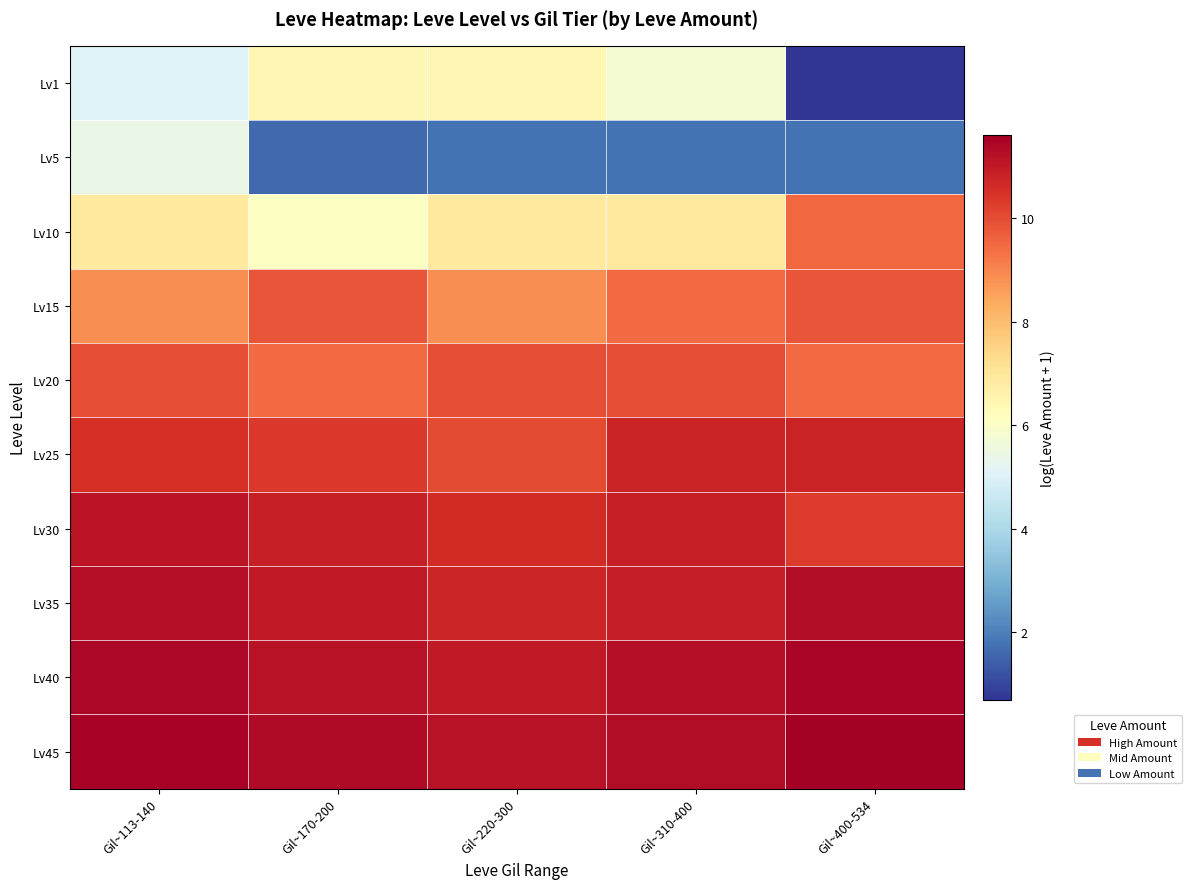

At how many categories does at least one series exceed 7?

5